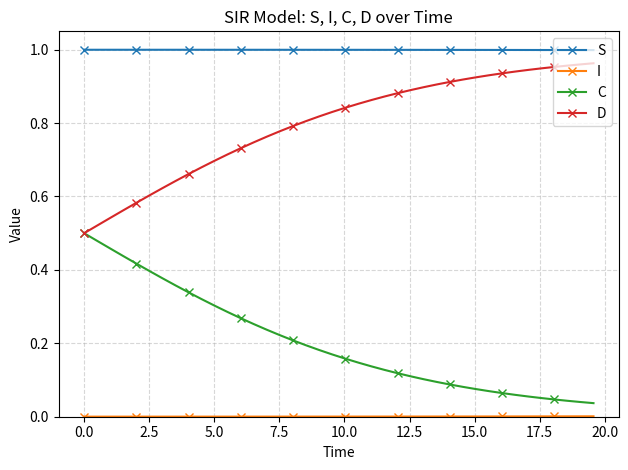

Which series has the largest total across all categories?

S